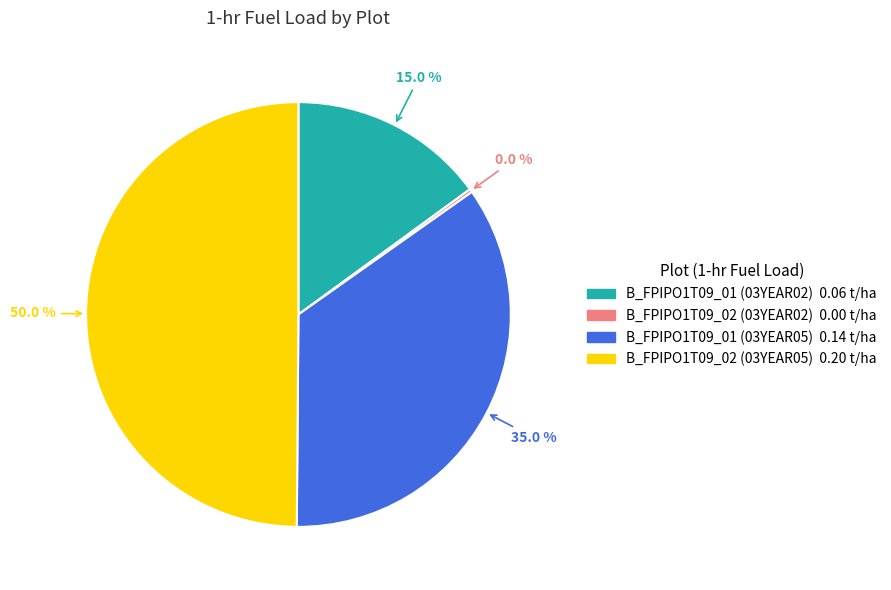

What is the smallest slice in the pie chart?

B_FPIPO1T09_02 (03YEAR02)